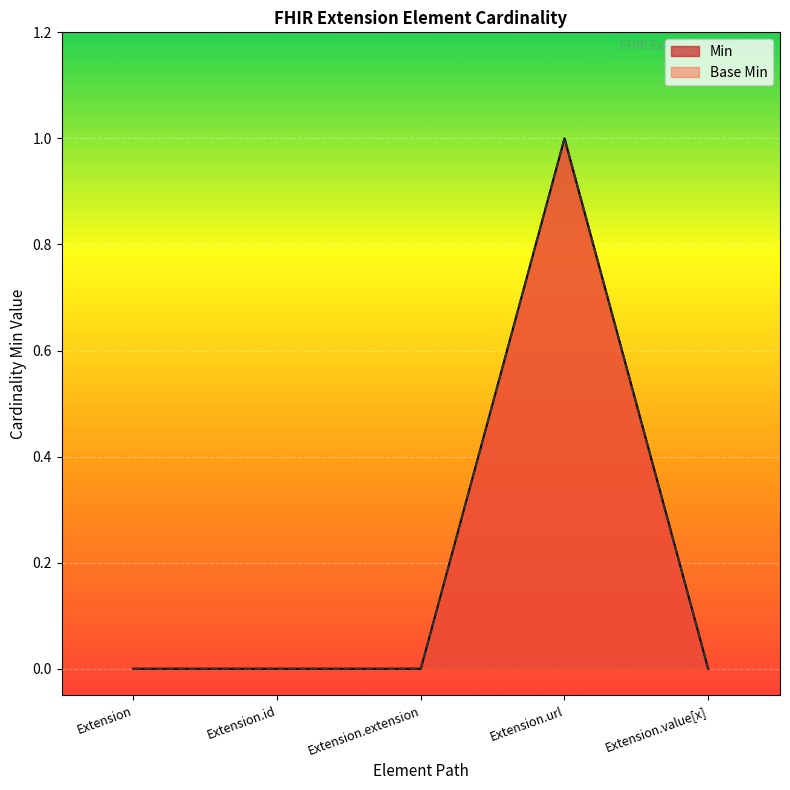

True or false: Min and Base Min cross at least once.

False